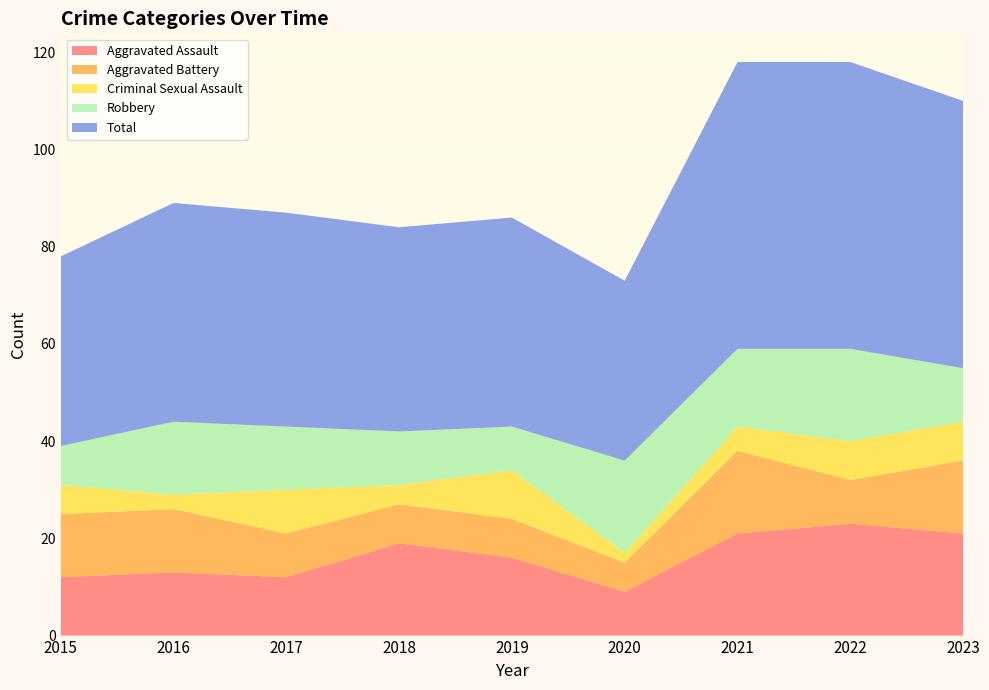

Reading left to right, extract all data points from this chart.

Aggravated Assault: 12	13	12	19	16	9	21	23	21
Aggravated Battery: 13	13	9	8	8	6	17	9	15
Criminal Sexual Assault: 6	3	9	4	10	2	5	8	8
Robbery: 8	15	13	11	9	19	16	19	11
Total: 39	45	44	42	43	37	59	59	55